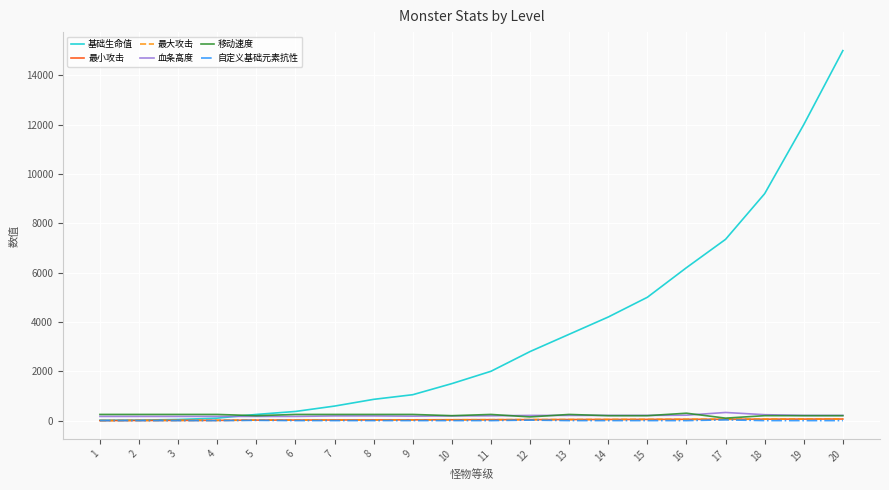

Does the chart have visible grid lines?

Yes